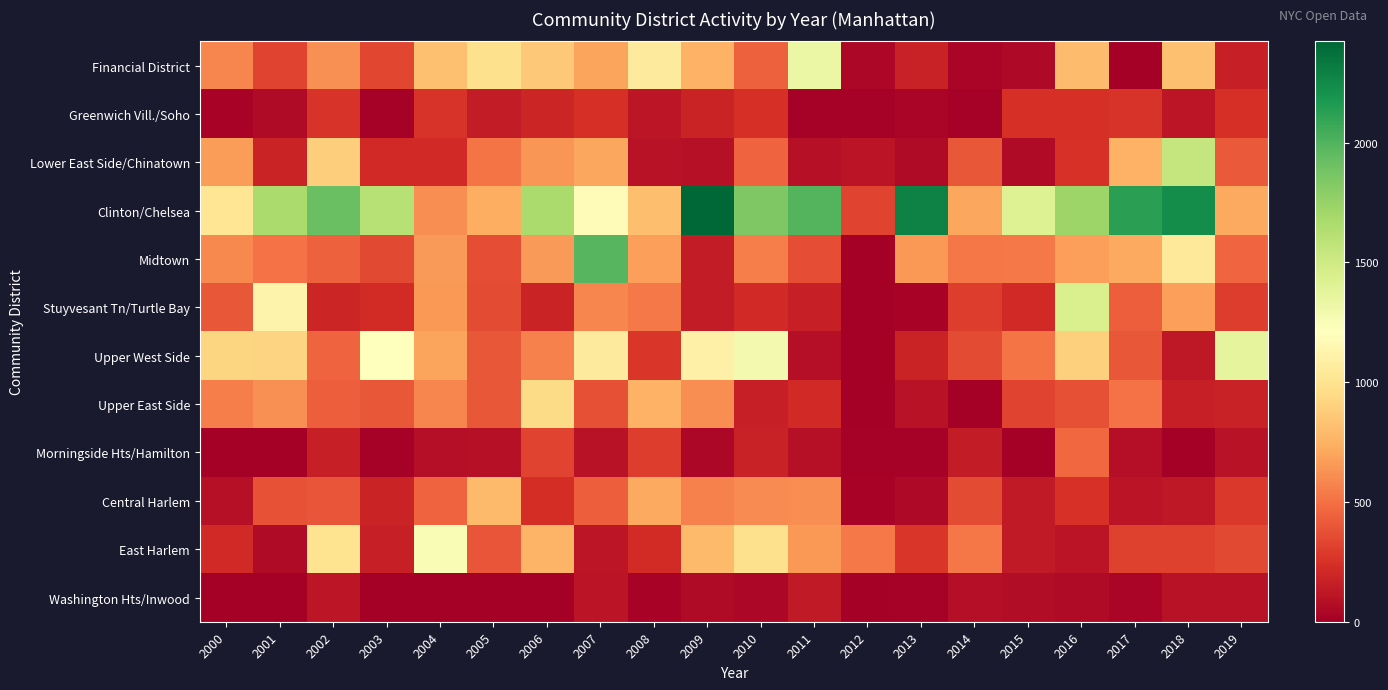

Reading left to right, transcribe all the data shown in this chart.

Financial District: 2000=580	2001=324	2002=618	2003=336	2004=817	2005=981	2006=859	2007=694	2008=1051	2009=751	2010=438	2011=1334	2012=46	2013=171	2014=33	2015=51	2016=798	2017=0	2018=819	2019=167
Greenwich Vill./Soho: 2000=19	2001=63	2002=257	2003=16	2004=259	2005=143	2006=193	2007=237	2008=117	2009=180	2010=242	2011=15	2012=10	2013=33	2014=11	2015=240	2016=241	2017=256	2018=115	2019=239
Lower East Side/Chinatown: 2000=667	2001=186	2002=885	2003=213	2004=216	2005=516	2006=640	2007=704	2008=98	2009=94	2010=447	2011=93	2012=111	2013=66	2014=398	2015=65	2016=254	2017=748	2018=1550	2019=415
Clinton/Chelsea: 2000=1021	2001=1668	2002=1918	2003=1610	2004=606	2005=738	2006=1669	2007=1187	2008=812	2009=2423	2010=1838	2011=1996	2012=326	2013=2288	2014=701	2015=1415	2016=1731	2017=2124	2018=2227	2019=718
Midtown: 2000=594	2001=510	2002=444	2003=344	2004=659	2005=364	2006=655	2007=1982	2008=673	2009=144	2010=549	2011=362	2012=9	2013=649	2014=523	2015=536	2016=678	2017=717	2018=1033	2019=460
Stuyvesant Tn/Turtle Bay: 2000=399	2001=1122	2002=191	2003=218	2004=650	2005=357	2006=180	2007=584	2008=538	2009=142	2010=212	2011=161	2012=0	2013=28	2014=295	2015=214	2016=1443	2017=429	2018=674	2019=301
Upper West Side: 2000=921	2001=918	2002=445	2003=1217	2004=692	2005=399	2006=566	2007=1060	2008=271	2009=1104	2010=1285	2011=77	2012=0	2013=181	2014=354	2015=515	2016=899	2017=401	2018=129	2019=1371
Upper East Side: 2000=554	2001=624	2002=434	2003=398	2004=583	2005=400	2006=948	2007=377	2008=748	2009=609	2010=165	2011=213	2012=3	2013=98	2014=8	2015=327	2016=376	2017=504	2018=161	2019=171
Morningside Hts/Hamilton: 2000=0	2001=0	2002=163	2003=13	2004=77	2005=94	2006=322	2007=99	2008=298	2009=44	2010=177	2011=86	2012=12	2013=12	2014=144	2015=0	2016=473	2017=82	2018=2	2019=100
Central Harlem: 2000=87	2001=385	2002=396	2003=188	2004=448	2005=791	2006=232	2007=433	2008=714	2009=560	2010=603	2011=609	2012=25	2013=50	2014=359	2015=133	2016=248	2017=113	2018=132	2019=277
East Harlem: 2000=210	2001=59	2002=998	2003=165	2004=1254	2005=395	2006=764	2007=119	2008=224	2009=789	2010=981	2011=650	2012=536	2013=270	2014=527	2015=136	2016=105	2017=318	2018=315	2019=343
Washington Hts/Inwood: 2000=0	2001=0	2002=117	2003=0	2004=6	2005=0	2006=0	2007=108	2008=25	2009=61	2010=40	2011=138	2012=0	2013=16	2014=77	2015=68	2016=62	2017=35	2018=103	2019=104